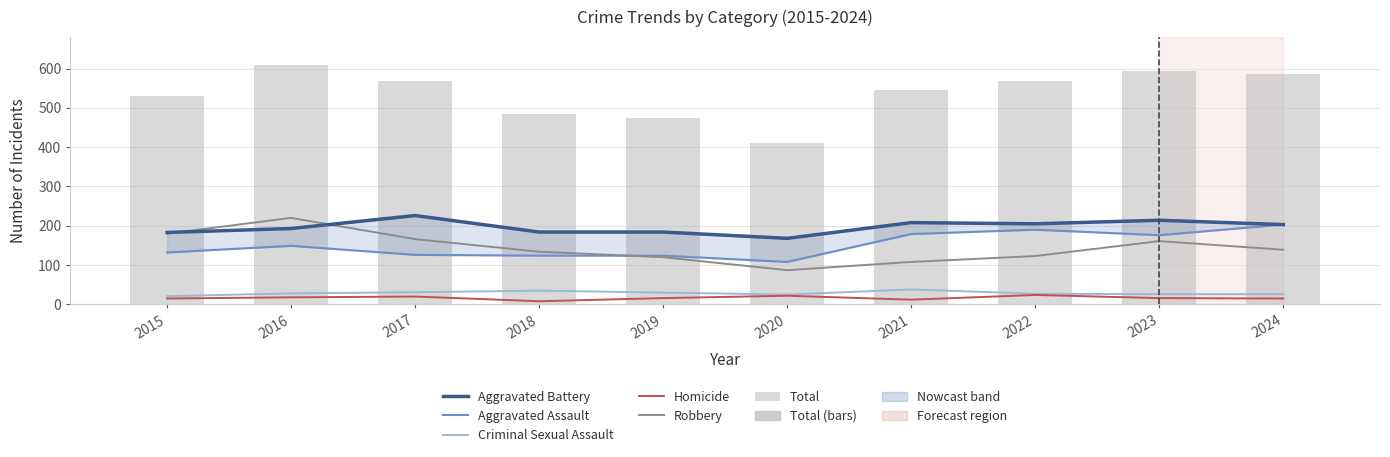

How many data points in Aggravated Battery are above 203?

4